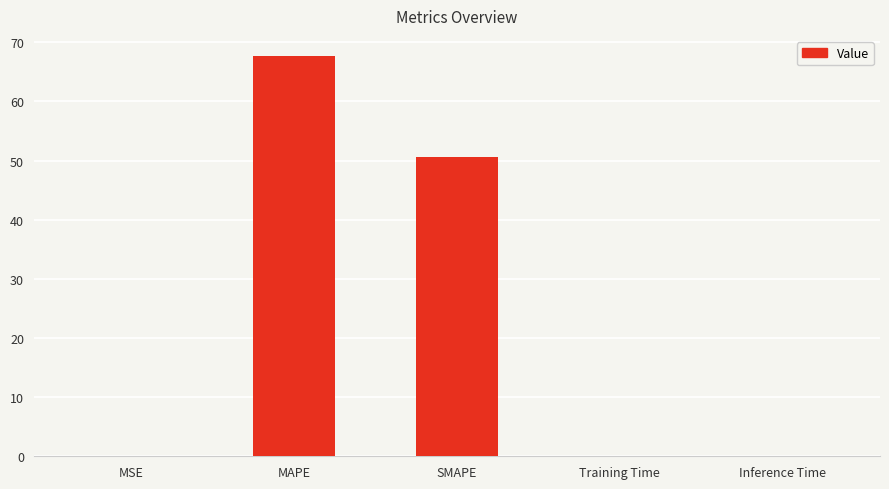

Between MAPE and Training Time, which is larger?

MAPE